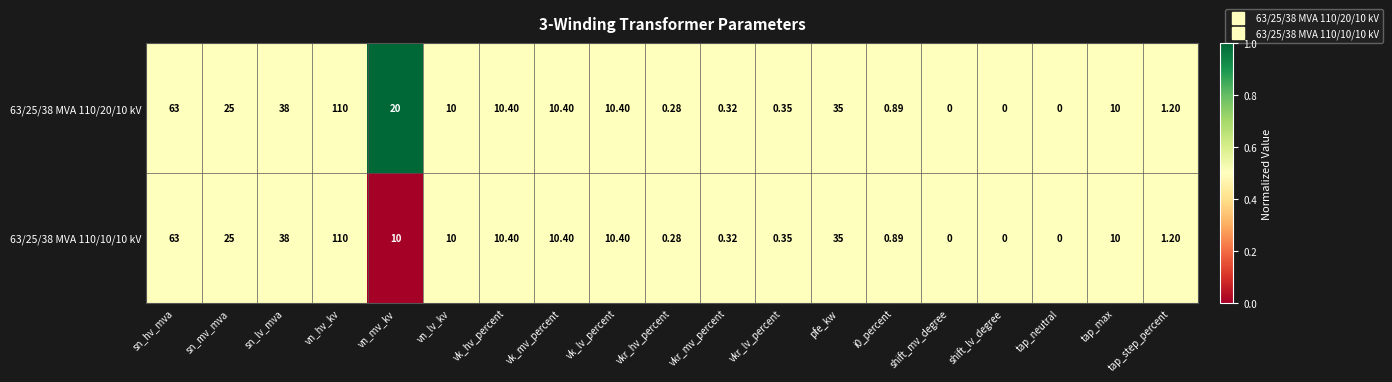

Which category has the highest value in the 63/25/38 MVA 110/20/10 kV series?

vn_hv_kv